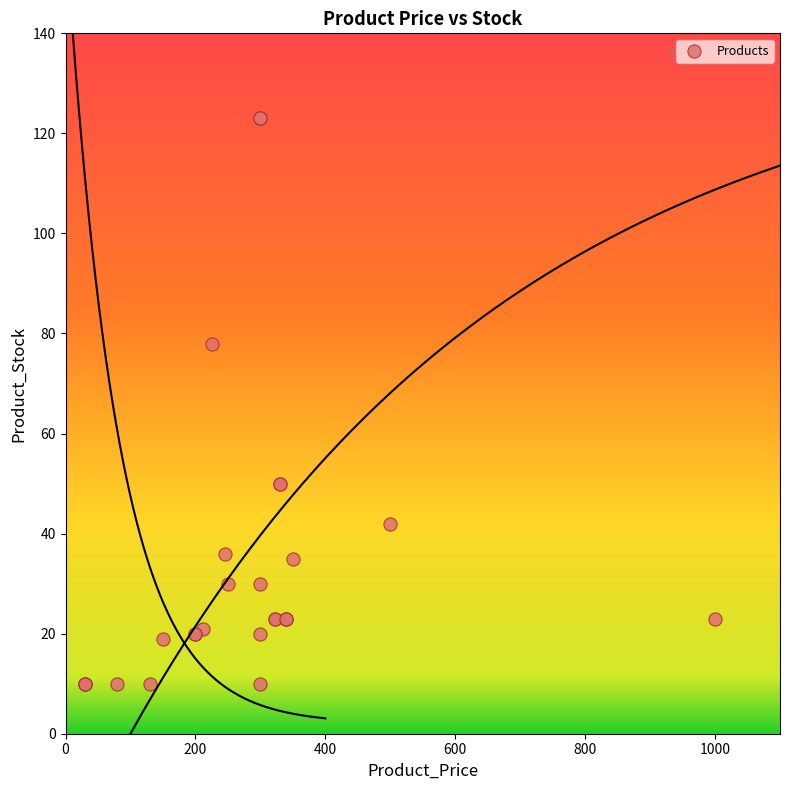

What Y value in the scatter plot is closest to 66?

78